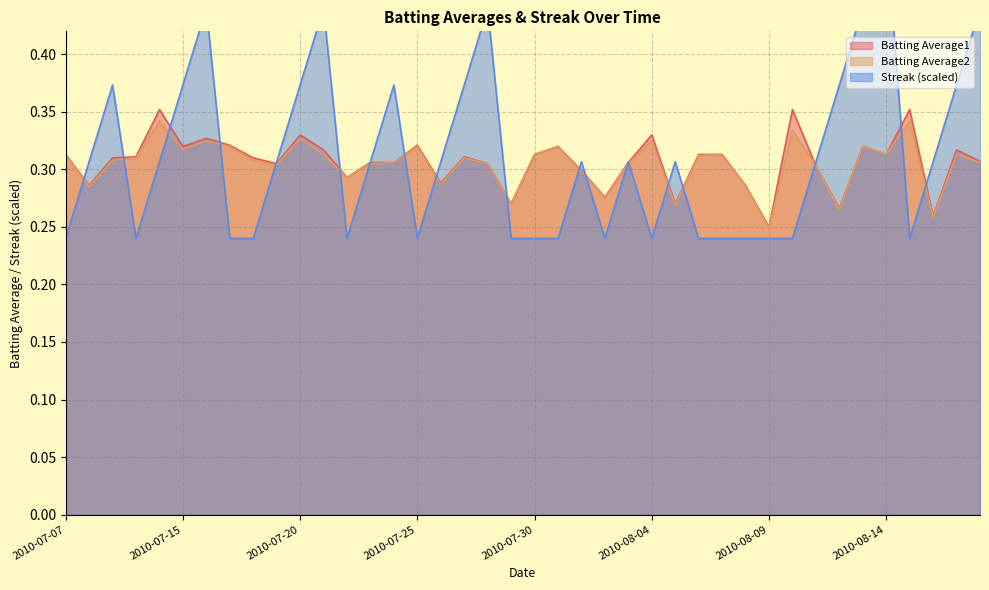

Reading left to right, list all the values displayed in this chart.

Batting Average1: 2010-07-07=0.3	2010-07-08=0.3	2010-07-09=0.3	2010-07-10=0.3	2010-07-11=0.4	2010-07-15=0.3	2010-07-16=0.3	2010-07-17=0.3	2010-07-18=0.3	2010-07-19=0.3	2010-07-20=0.3	2010-07-21=0.3	2010-07-22=0.3	2010-07-23=0.3	2010-07-24=0.3	2010-07-25=0.3	2010-07-26=0.3	2010-07-27=0.3	2010-07-28=0.3	2010-07-29=0.3	2010-07-30=0.3	2010-07-31=0.3	2010-08-01=0.3	2010-08-02=0.3	2010-08-03=0.3	2010-08-04=0.3	2010-08-05=0.3	2010-08-06=0.3	2010-08-07=0.3	2010-08-08=0.3	2010-08-09=0.2	2010-08-10=0.4	2010-08-11=0.3	2010-08-12=0.3	2010-08-13=0.3	2010-08-14=0.3	2010-08-15=0.4	2010-08-16=0.3	2010-08-17=0.3	2010-08-18=0.3
Batting Average2: 2010-07-07=0.3	2010-07-08=0.3	2010-07-09=0.3	2010-07-10=0.3	2010-07-11=0.3	2010-07-15=0.3	2010-07-16=0.3	2010-07-17=0.3	2010-07-18=0.3	2010-07-19=0.3	2010-07-20=0.3	2010-07-21=0.3	2010-07-22=0.3	2010-07-23=0.3	2010-07-24=0.3	2010-07-25=0.3	2010-07-26=0.3	2010-07-27=0.3	2010-07-28=0.3	2010-07-29=0.3	2010-07-30=0.3	2010-07-31=0.3	2010-08-01=0.3	2010-08-02=0.3	2010-08-03=0.3	2010-08-04=0.3	2010-08-05=0.3	2010-08-06=0.3	2010-08-07=0.3	2010-08-08=0.3	2010-08-09=0.2	2010-08-10=0.3	2010-08-11=0.3	2010-08-12=0.3	2010-08-13=0.3	2010-08-14=0.3	2010-08-15=0.3	2010-08-16=0.3	2010-08-17=0.3	2010-08-18=0.3
Streak: 2010-07-07=0.2	2010-07-08=0.3	2010-07-09=0.4	2010-07-10=0.2	2010-07-11=0.3	2010-07-15=0.4	2010-07-16=0.4	2010-07-17=0.2	2010-07-18=0.2	2010-07-19=0.3	2010-07-20=0.4	2010-07-21=0.4	2010-07-22=0.2	2010-07-23=0.3	2010-07-24=0.4	2010-07-25=0.2	2010-07-26=0.3	2010-07-27=0.4	2010-07-28=0.4	2010-07-29=0.2	2010-07-30=0.2	2010-07-31=0.2	2010-08-01=0.3	2010-08-02=0.2	2010-08-03=0.3	2010-08-04=0.2	2010-08-05=0.3	2010-08-06=0.2	2010-08-07=0.2	2010-08-08=0.2	2010-08-09=0.2	2010-08-10=0.2	2010-08-11=0.3	2010-08-12=0.4	2010-08-13=0.4	2010-08-14=0.5	2010-08-15=0.2	2010-08-16=0.3	2010-08-17=0.4	2010-08-18=0.4